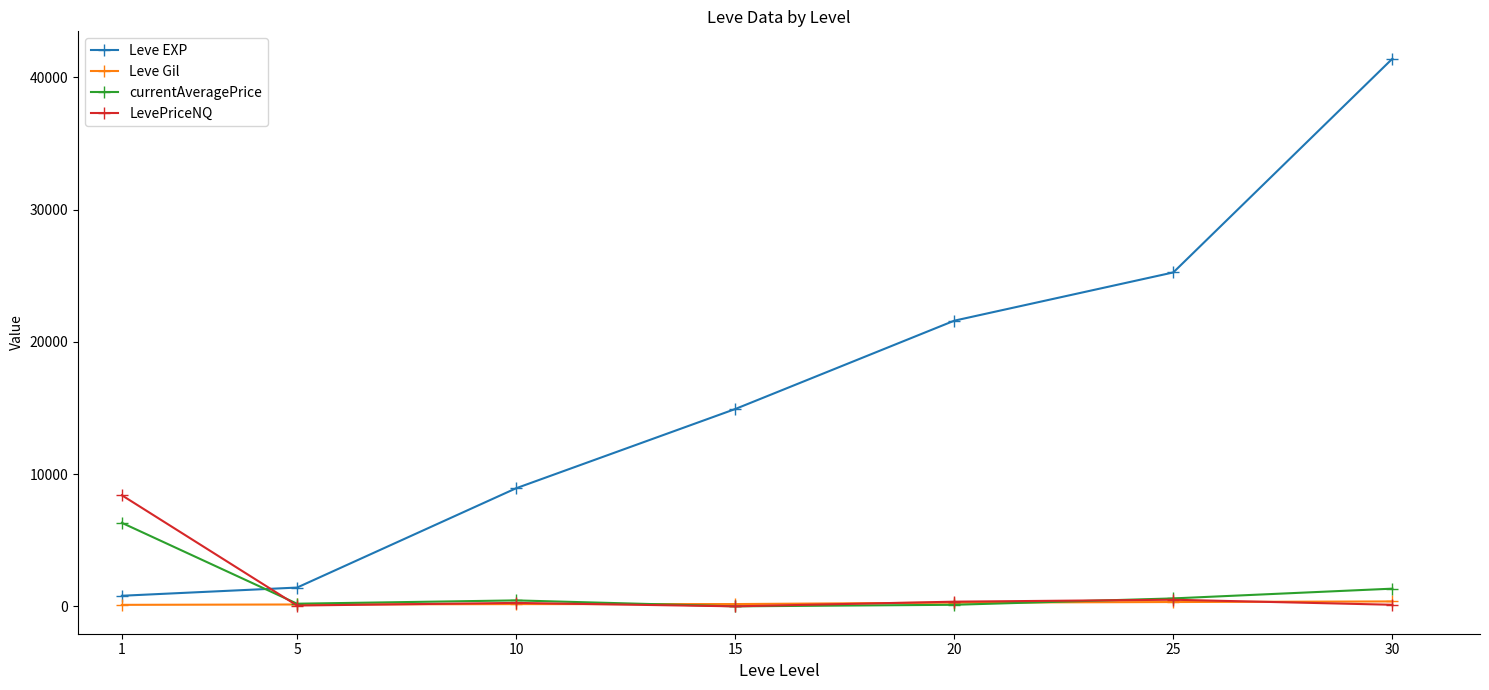

Which series has the largest range (max minus min)?

Leve EXP